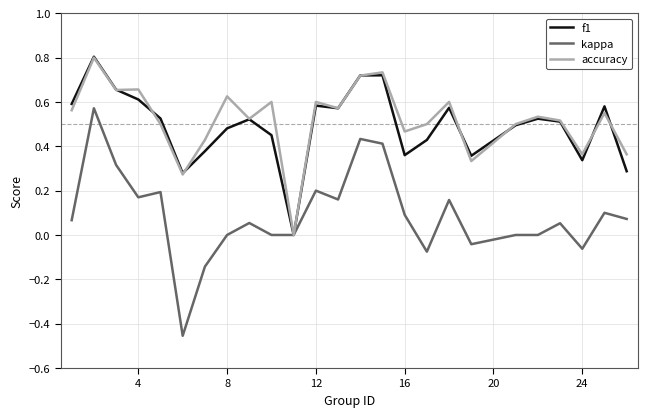

What is the maximum value shown in the chart?

0.8